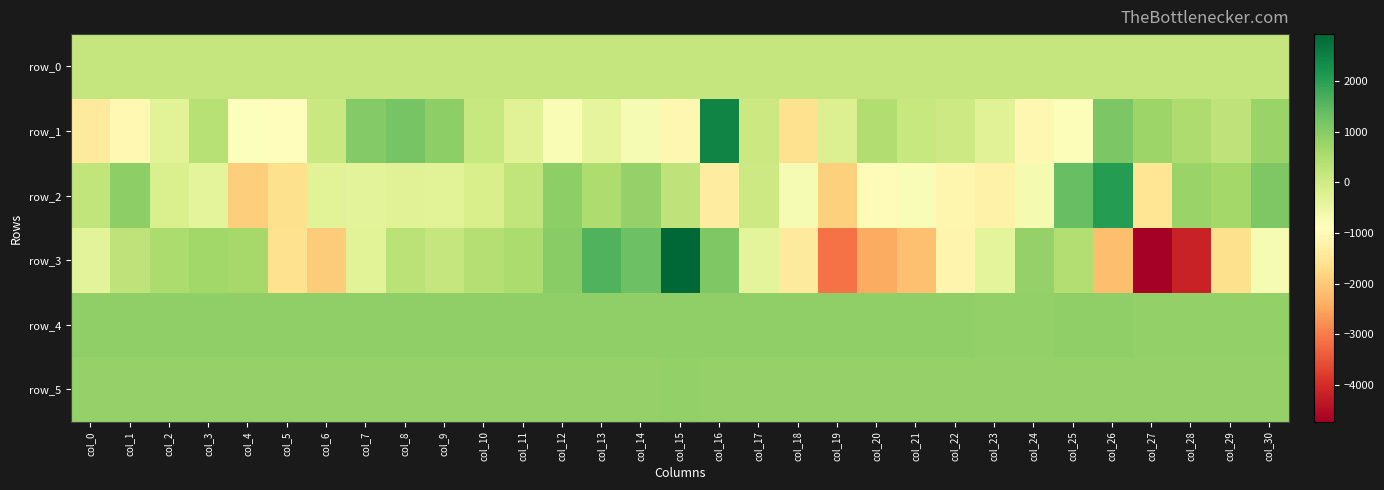

True or false: row_5 has a value of 435.0 at col_23.

False